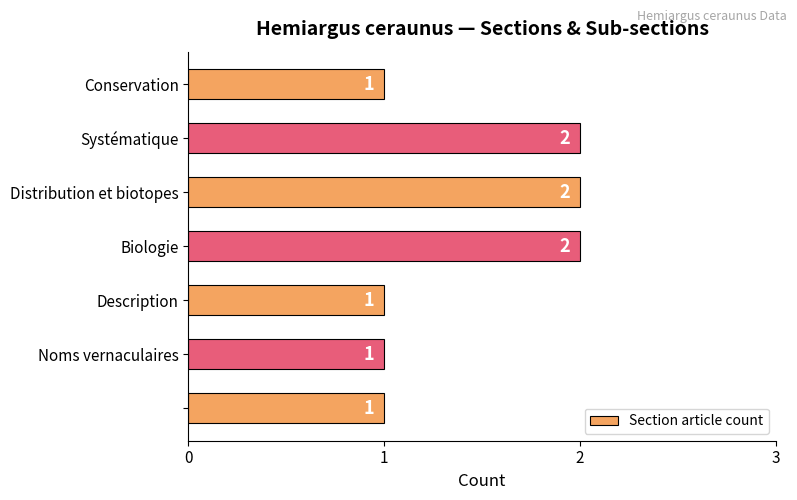

How many values are between 1 and 2?

7